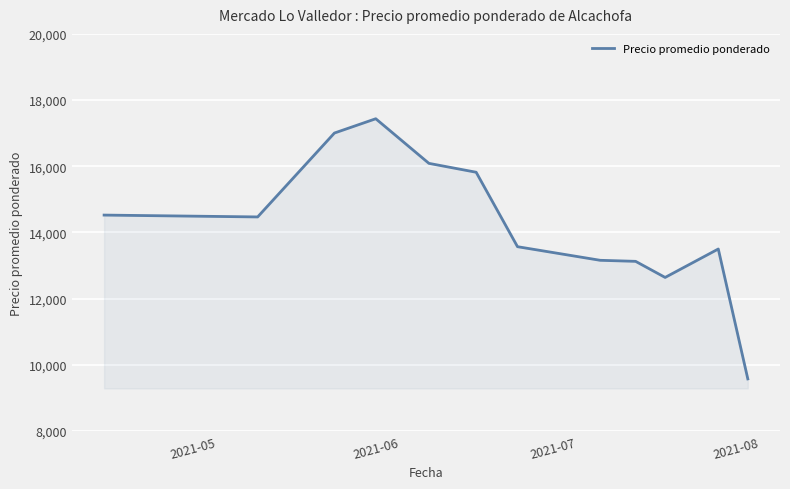

True or false: the data has more than 1 interior local peaks.

True